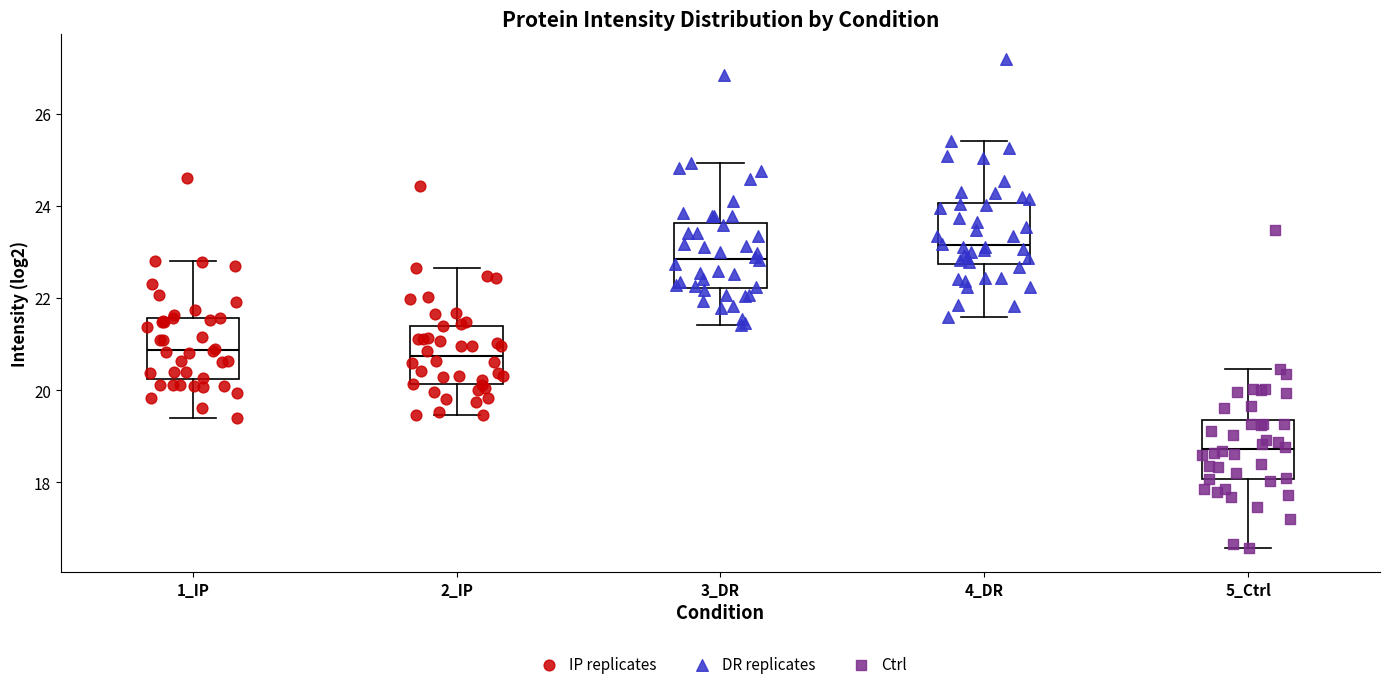

Reading left to right, transcribe this box plot: for each box, give where its median line is, the range the box spans, and where its two whiskers end, as read against the y-axis. The values are not printed on the chart, so give them approximately, as read against the axis.

1_IP: median 20.8, box 20.2 to 21.6, whiskers 19.4 to 22.8
2_IP: median 20.8, box 20.2 to 21.4, whiskers 19.4 to 22.6
3_DR: median 22.8, box 22.2 to 23.6, whiskers 21.4 to 25.0
4_DR: median 23.2, box 22.8 to 24.0, whiskers 21.6 to 25.4
5_Ctrl: median 18.8, box 18.0 to 19.4, whiskers 16.6 to 20.4